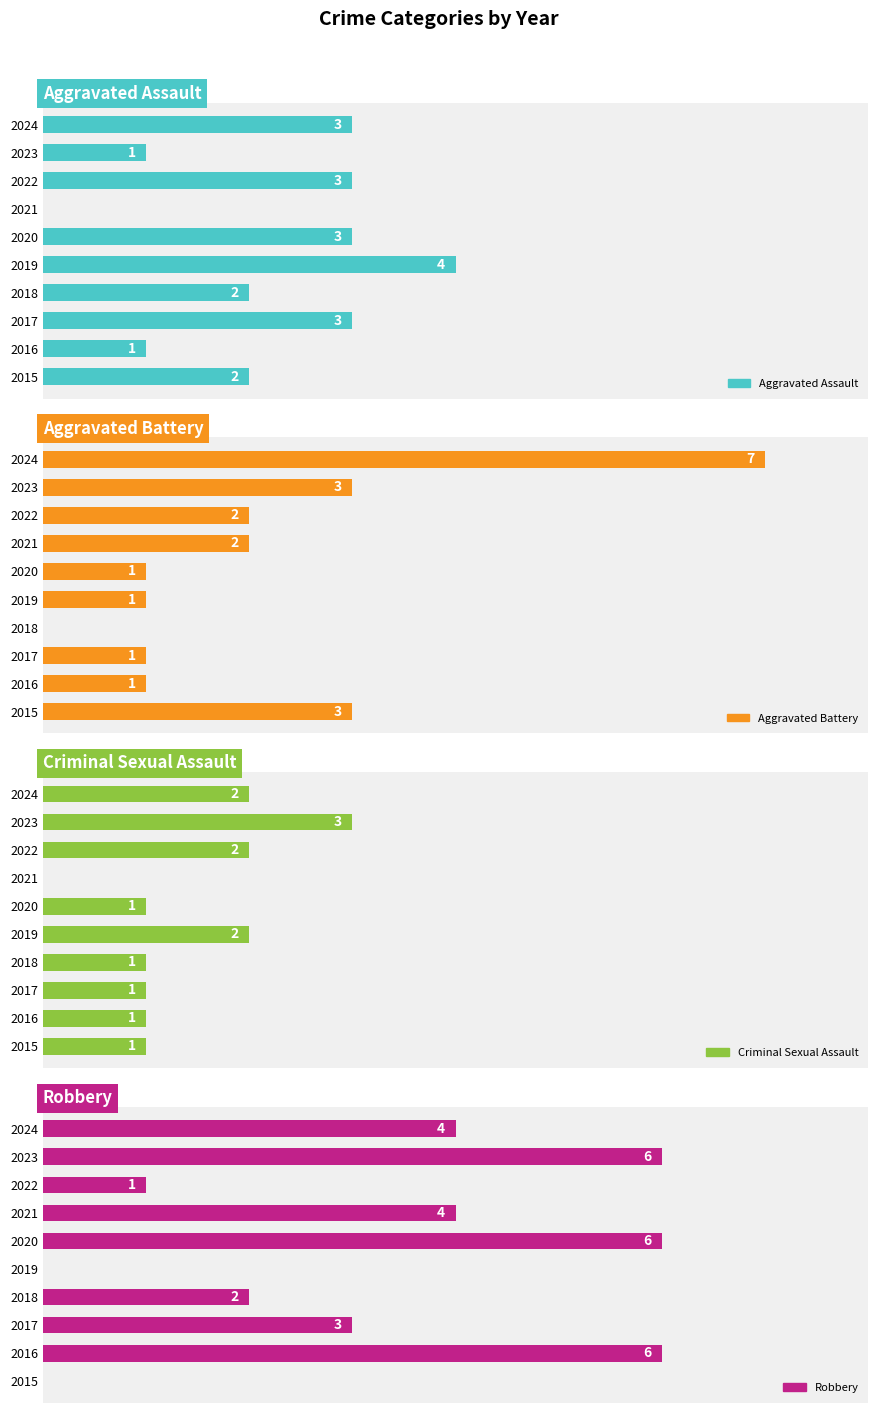

What is the average value of the Aggravated Battery series?

2